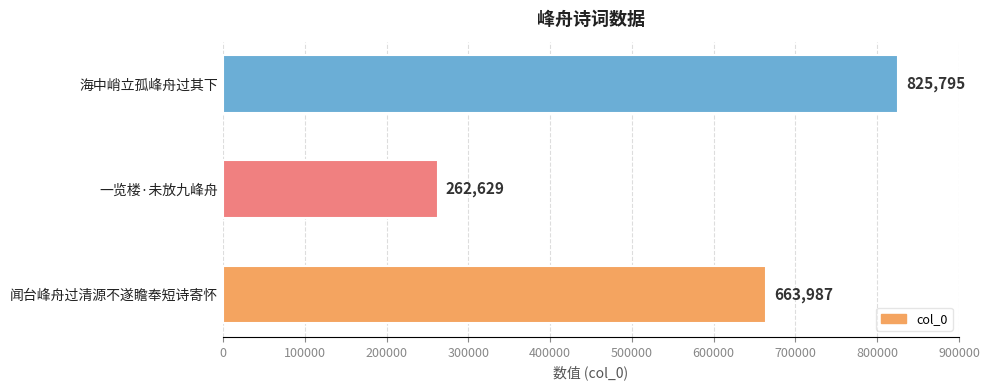

What is the average value?

584137